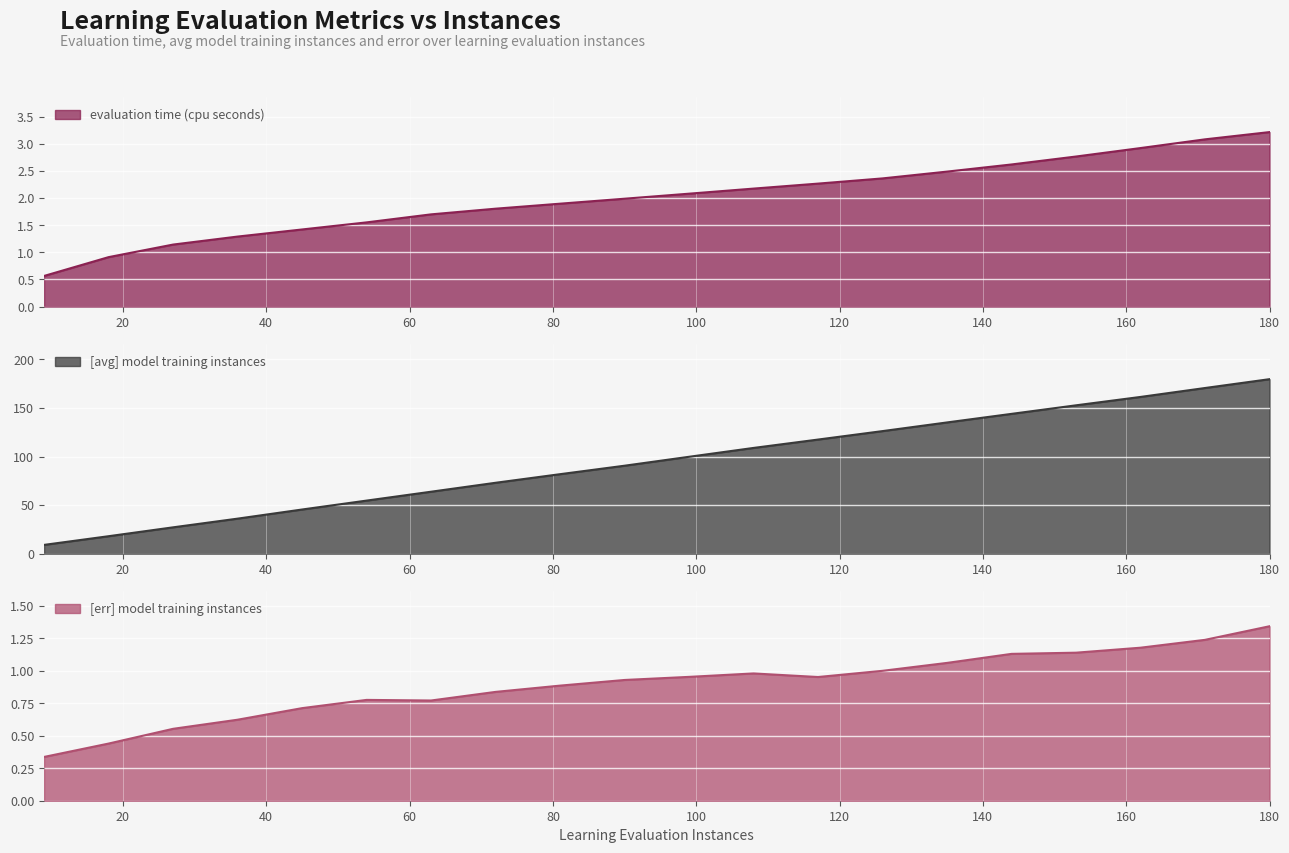

Is it true that [avg] model training instances equals 36.0 at 36?

True